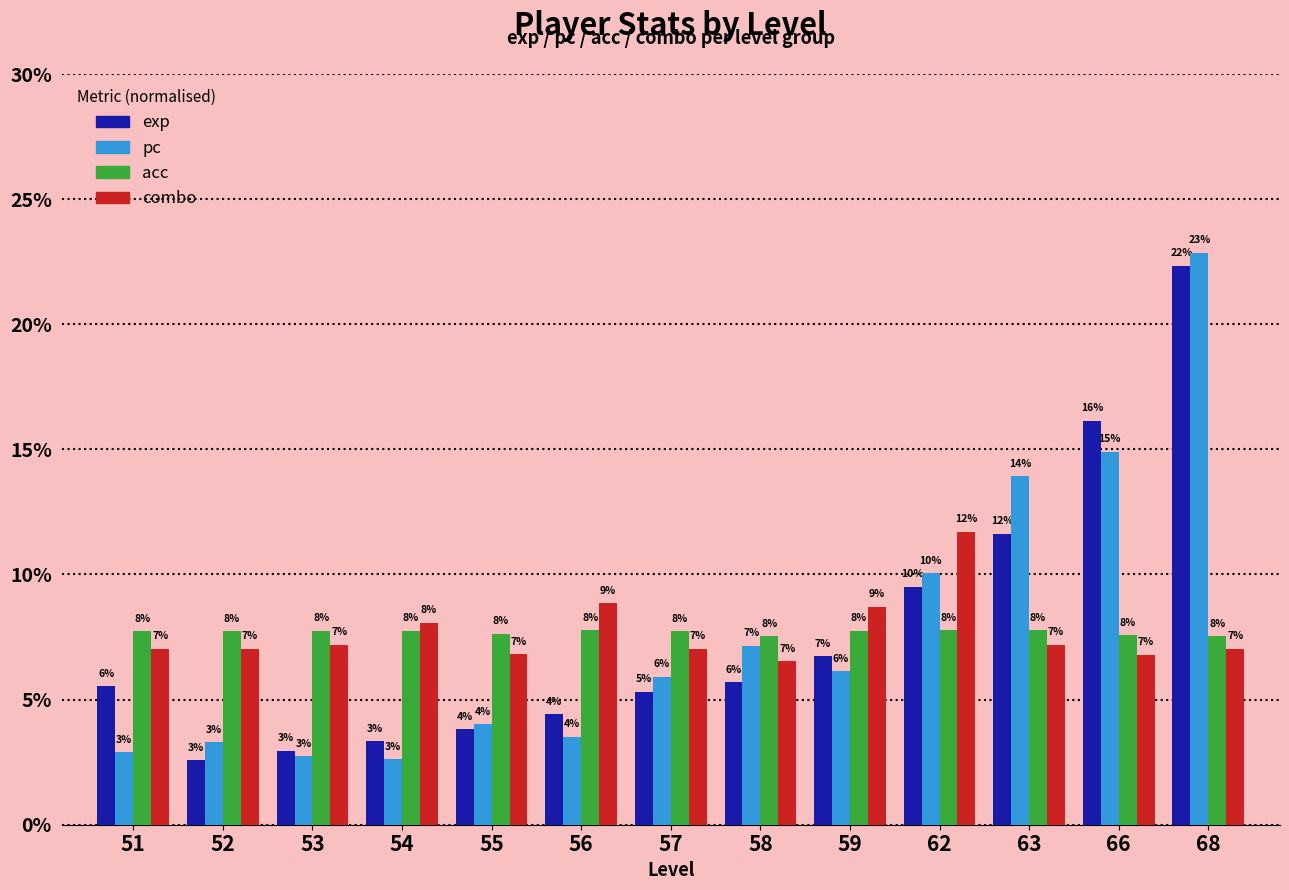

Reading left to right, what are all the values shown in this chart?

exp: 51=5.5	52=2.6	53=3.0	54=3.3	55=3.8	56=4.4	57=5.3	58=5.7	59=6.7	62=9.5	63=11.6	66=16.1	68=22.3
pc: 51=2.9	52=3.3	53=2.7	54=2.6	55=4.0	56=3.5	57=5.9	58=7.1	59=6.1	62=10.0	63=13.9	66=14.9	68=22.9
acc: 51=7.7	52=7.7	53=7.7	54=7.8	55=7.6	56=7.8	57=7.7	58=7.5	59=7.8	62=7.8	63=7.8	66=7.6	68=7.5
combo: 51=7.0	52=7.0	53=7.2	54=8.1	55=6.8	56=8.9	57=7.0	58=6.5	59=8.7	62=11.7	63=7.2	66=6.8	68=7.0